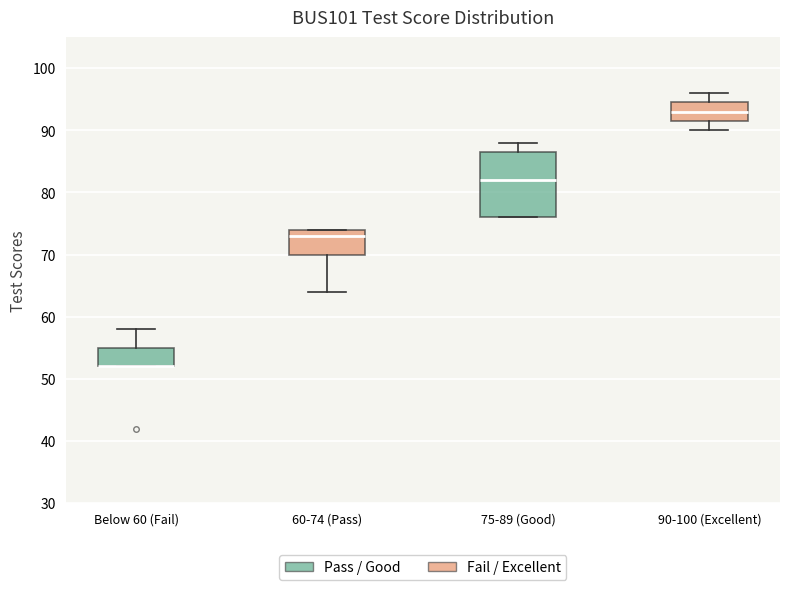

Reading left to right, read every box against the y-axis: the position of its median line, the range the box covers, and the ends of its whiskers. The values are not printed on the chart, so give them approximately, as read against the axis.

Below 60 (Fail): median 52 (drawn on the box's lower edge), box 52 to 55, whiskers 52 to 58
60-74 (Pass): median 73, box 70 to 74, whiskers 64 to 74
75-89 (Good): median 82, box 76 to 87, whiskers 76 to 88
90-100 (Excellent): median 93, box 92 to 95, whiskers 90 to 96